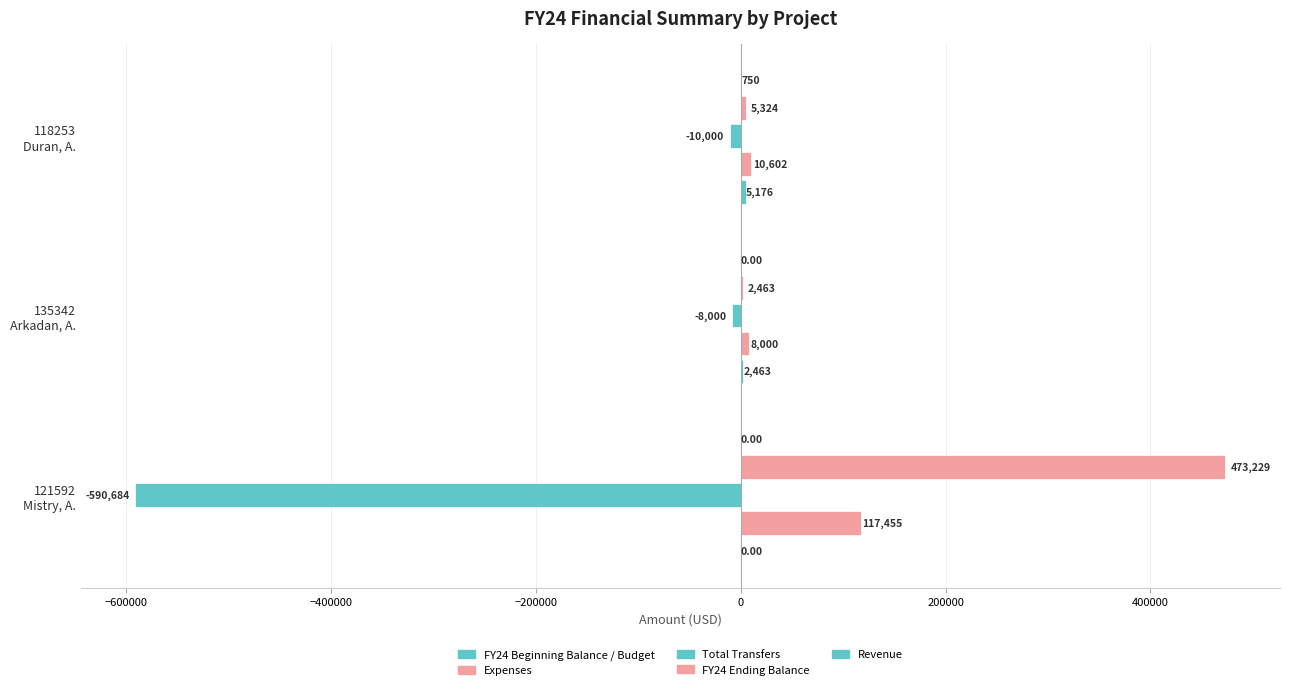

How many values in the Total Transfers series exceed -10000?

1